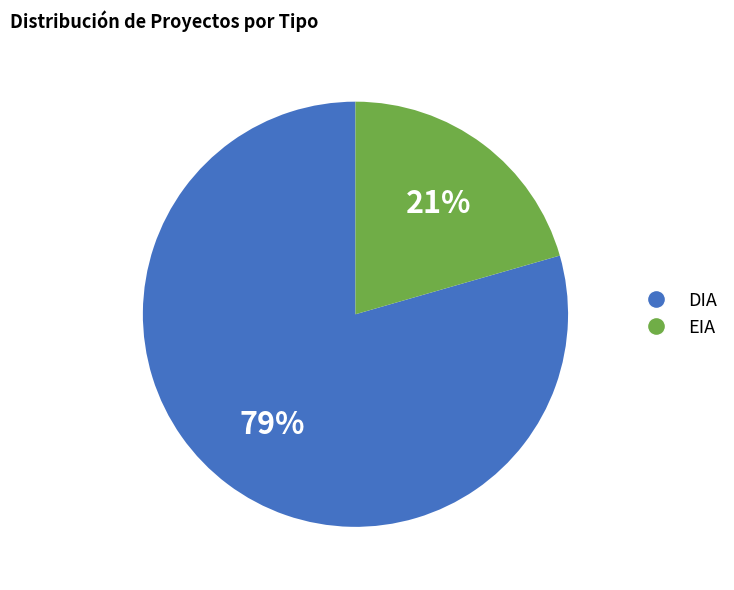

To the nearest percent, what percentage of the pie is EIA?

21%